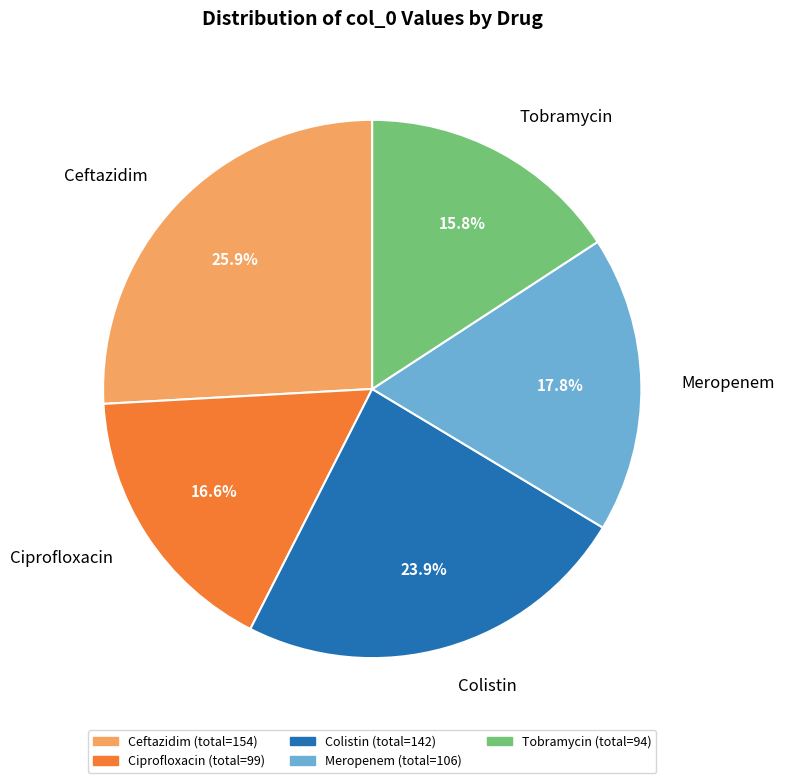

Which slice is the largest?

Ceftazidim